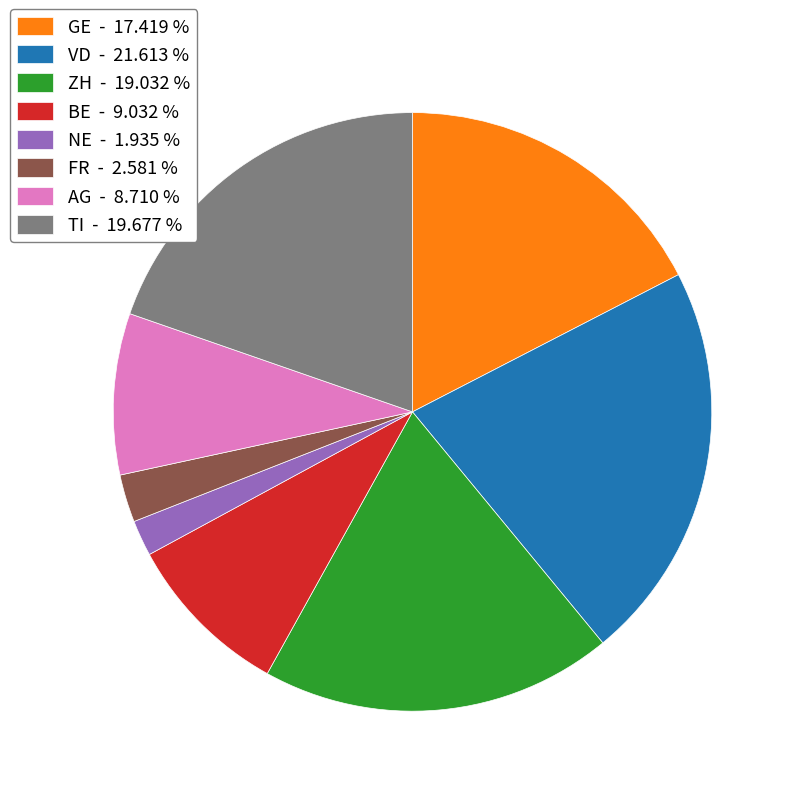

Does any single category account for the majority?

No